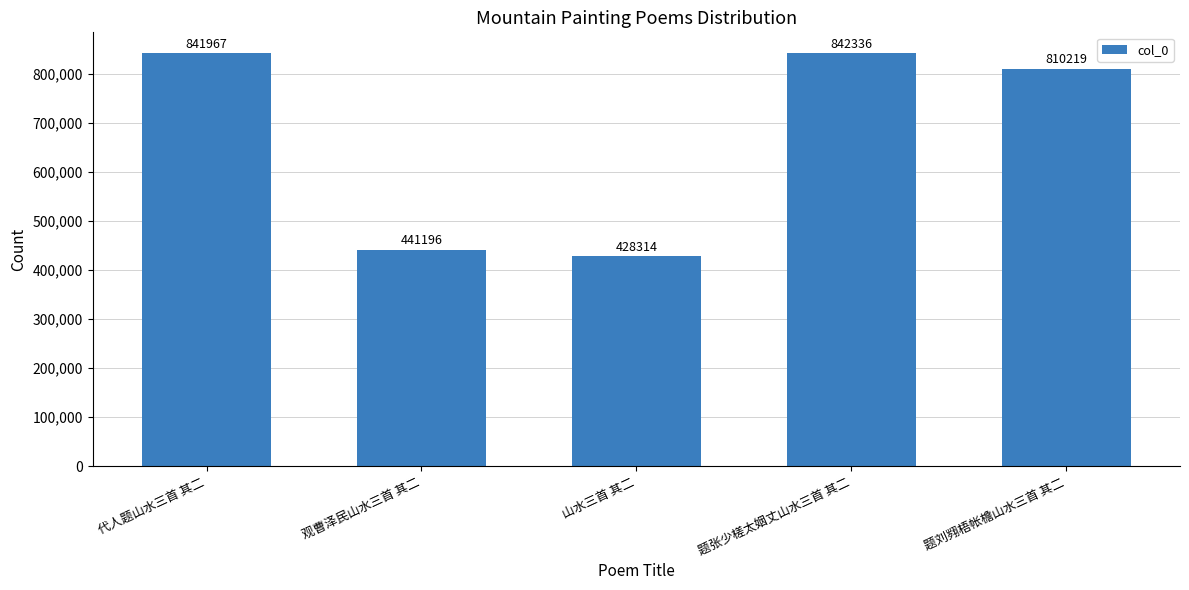

Which has a higher value, 题张少槎太姻丈山水三首 其二 or 代人题山水三首 其二?

题张少槎太姻丈山水三首 其二